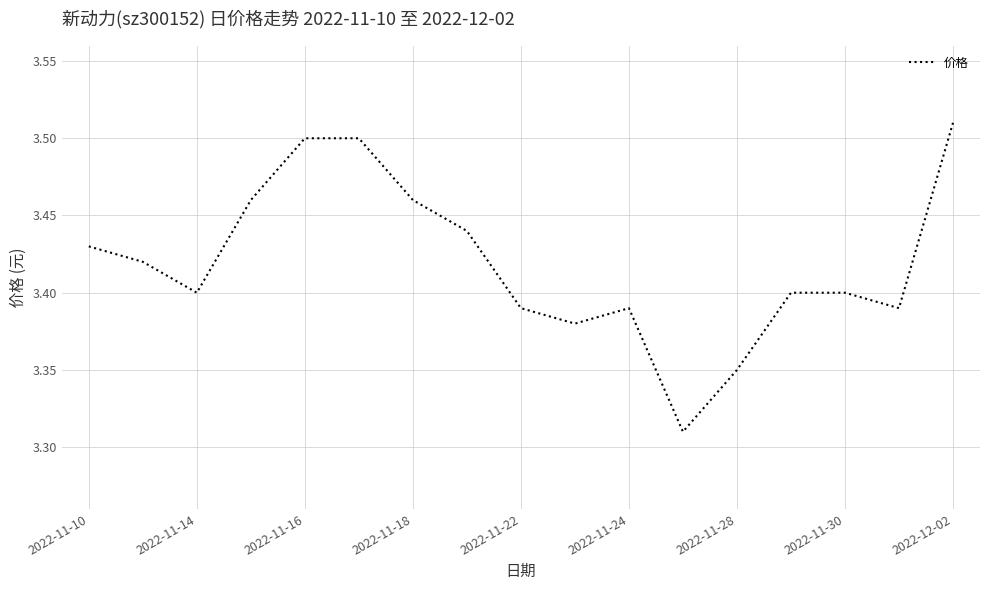

Approximately how many times larger is the value at 2022-11-10 compared to 2022-11-14?

1.0